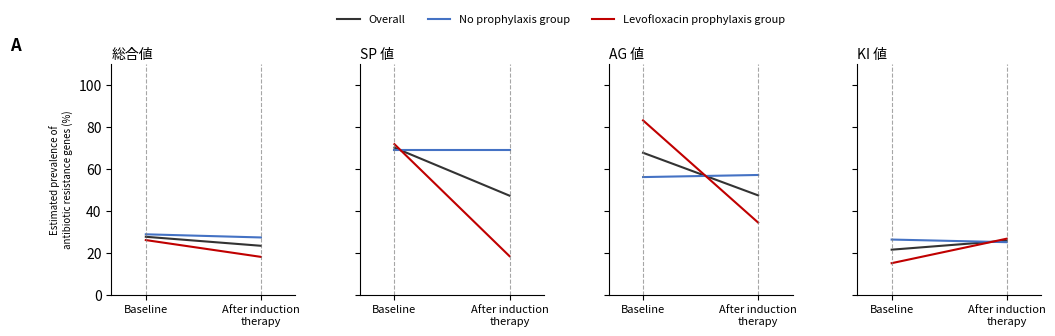

What is the average value of the Levofloxacin prophylaxis group series?

20.8